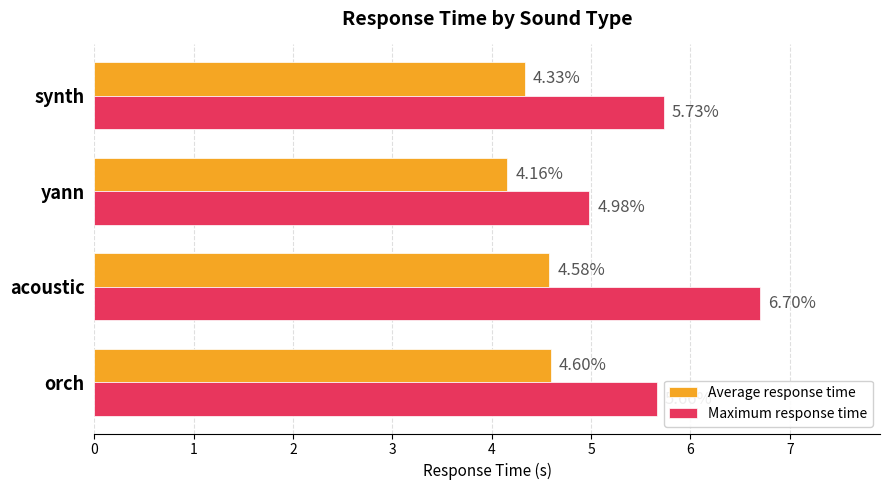

Where is Maximum response time nearest to the value 5?

yann